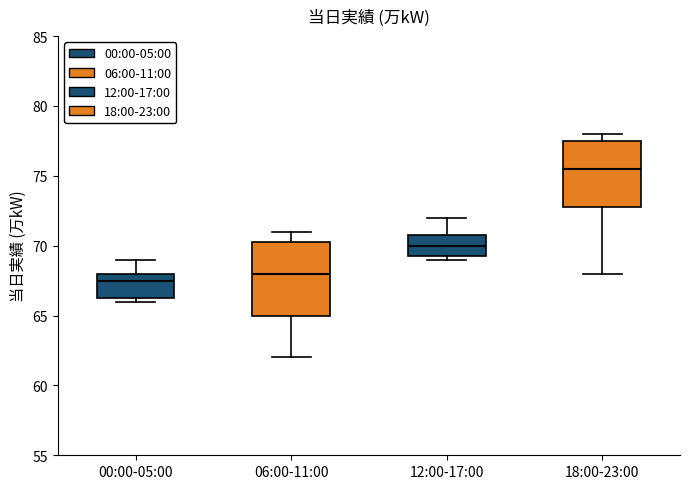

Comparing the boxes themselves (not the whiskers), which one is the tallest?

06:00-11:00